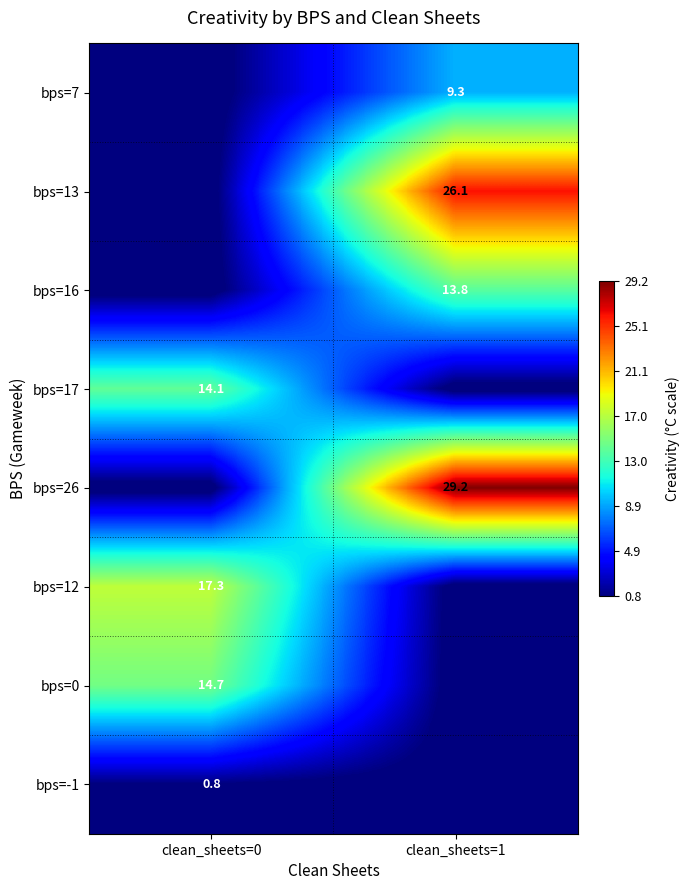

True or false: bps=-1 has a value of 0.2 at clean_sheets=0.

False